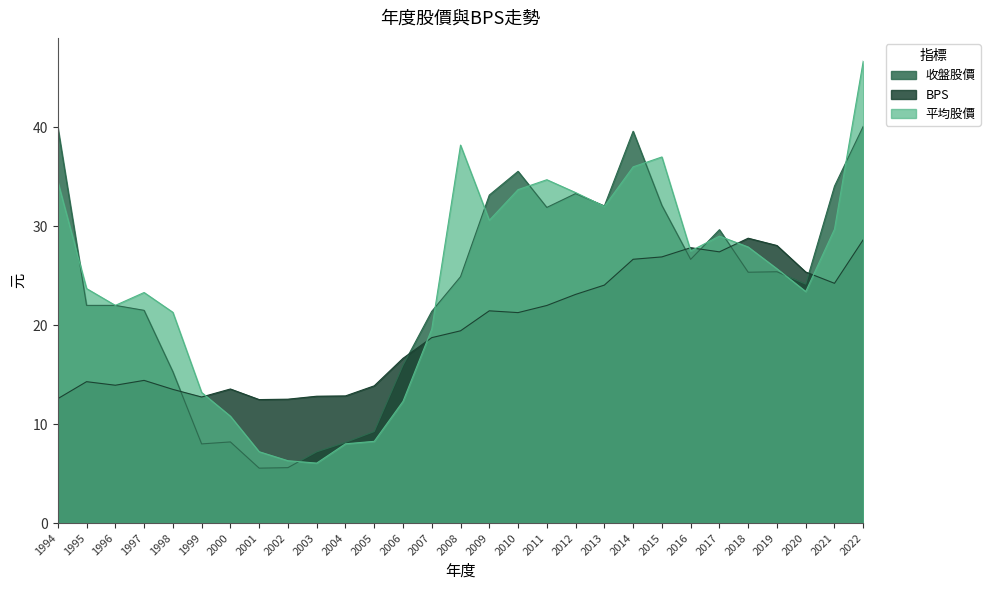

Where is 平均股價 nearest to the value 26?

2019